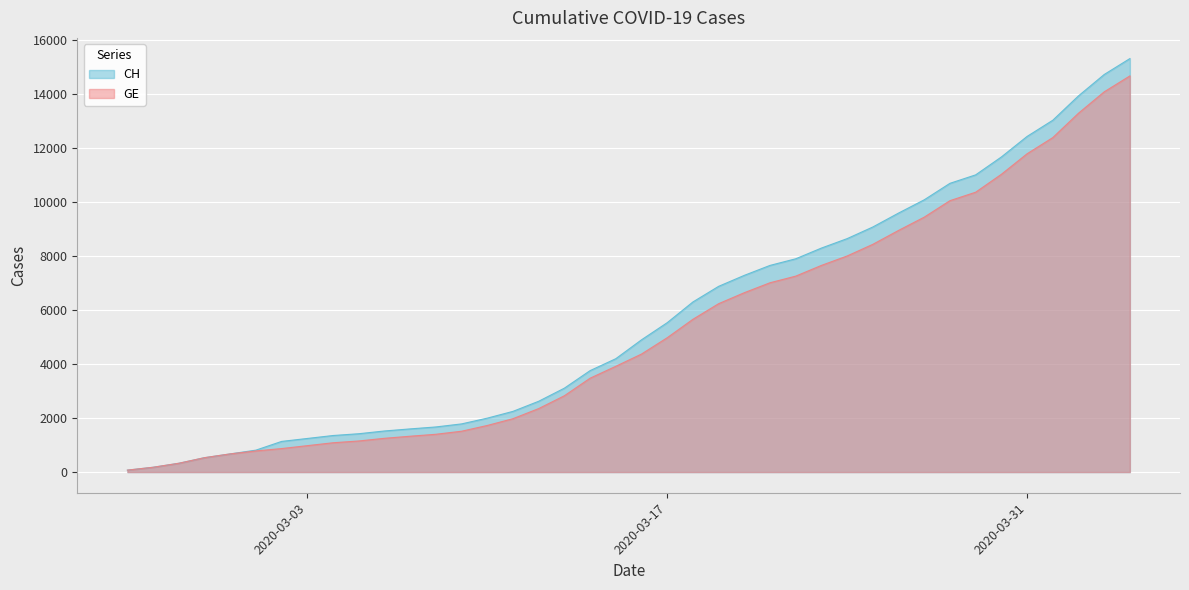

How many series are shown in this chart?

2